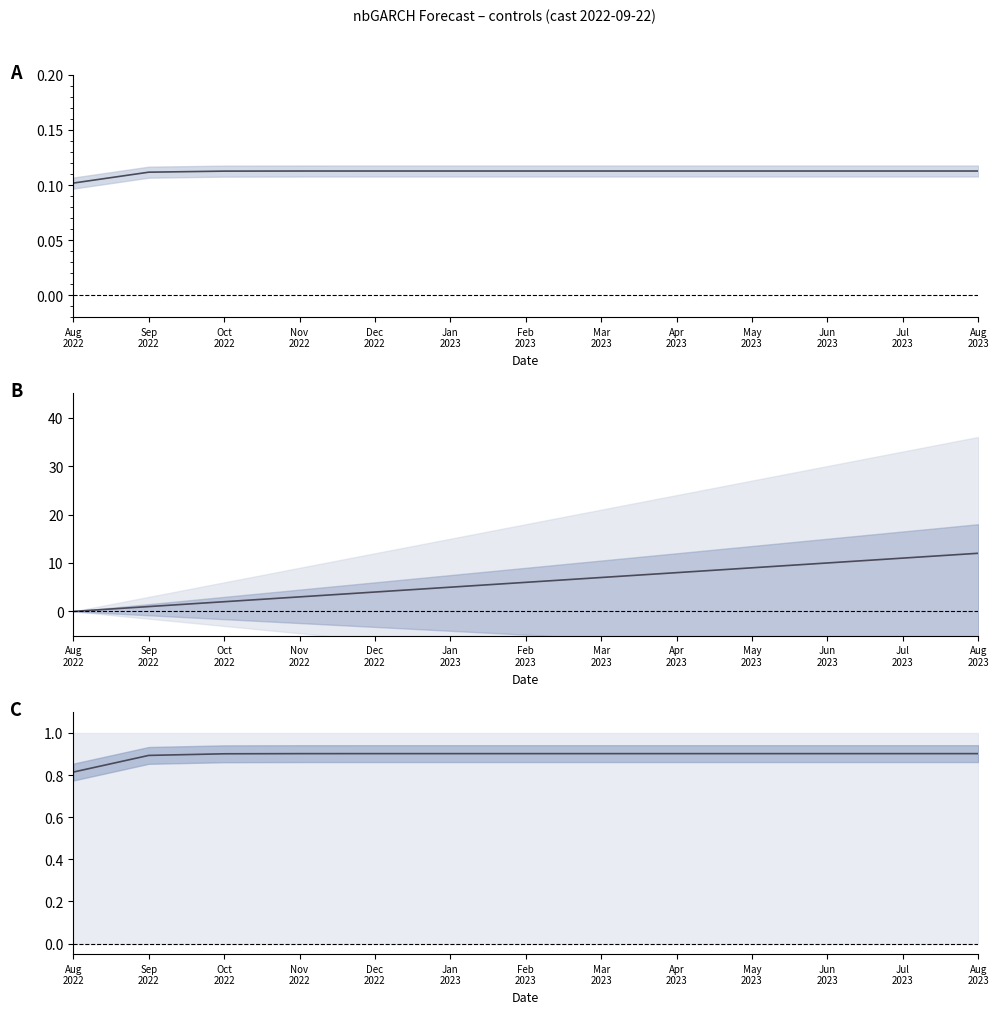

Is it true that estimate (scaled) equals 0.9 at Jan
2023?

True